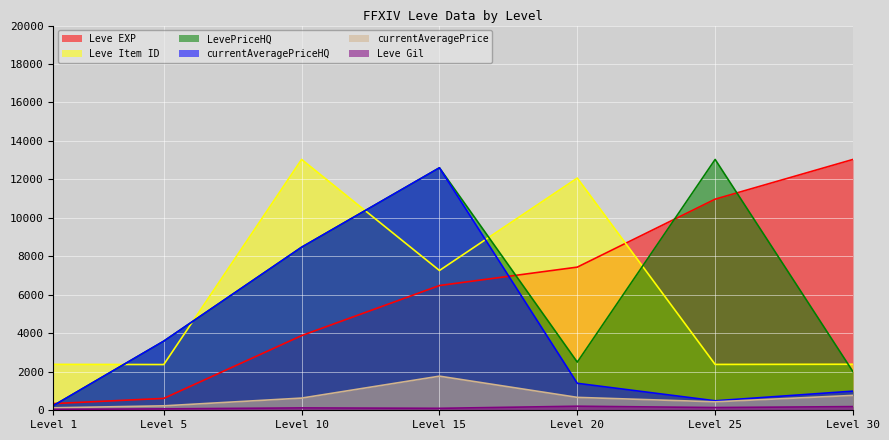

How many interior local peaks does the currentAveragePriceHQ series have?

1